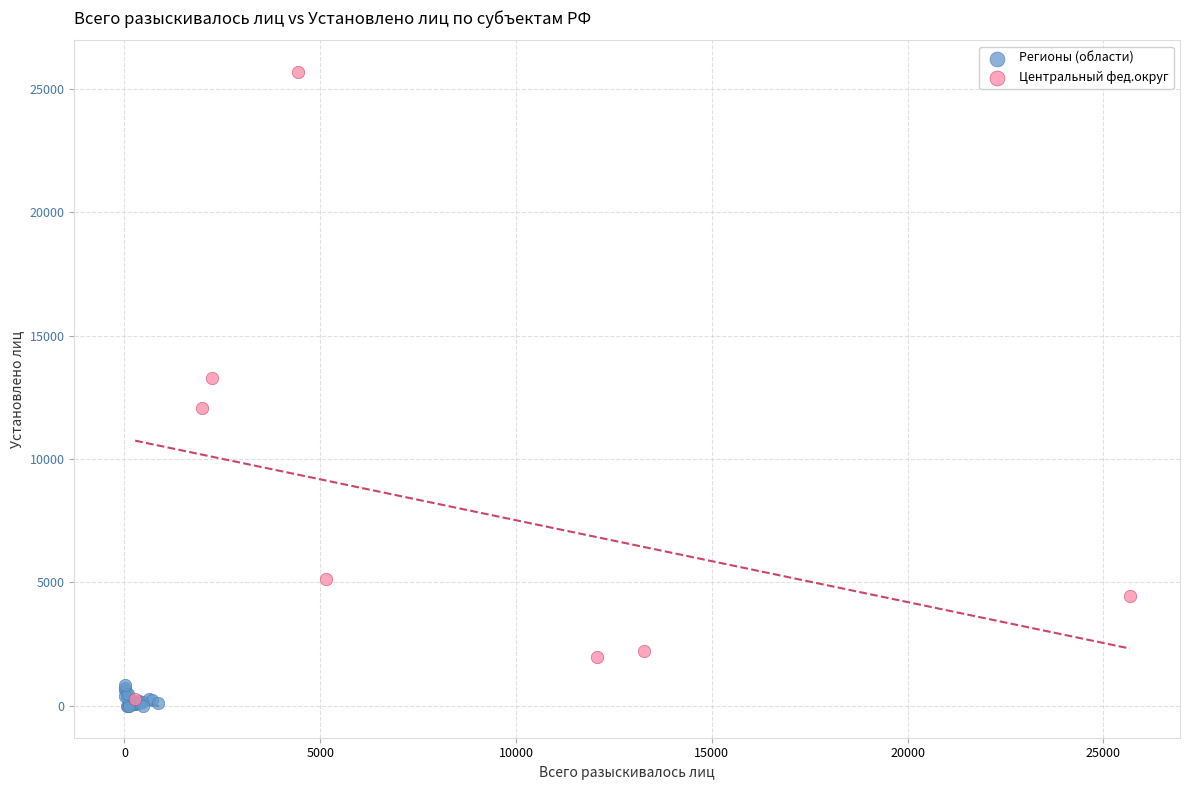

Which series reaches the maximum Y coordinate?

Центральный фед.округ